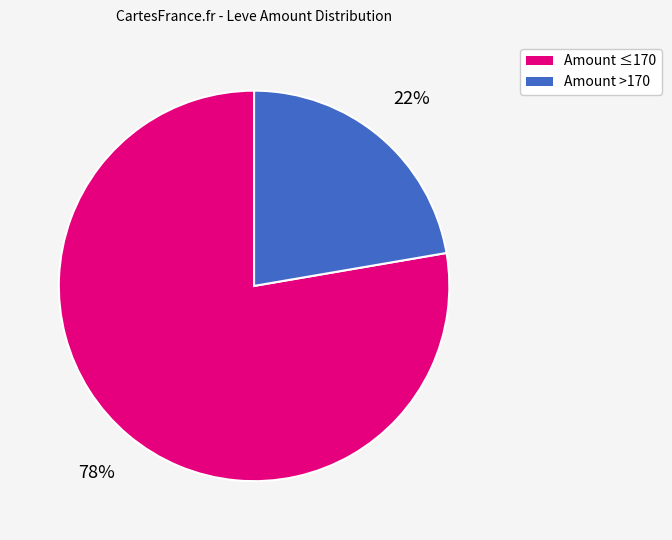

How many slices are in this pie chart?

2